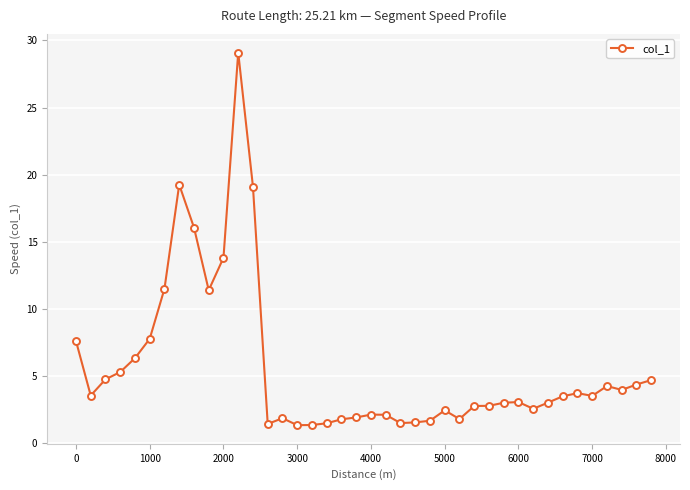

What is the value of the 21st point from the left?

2.1